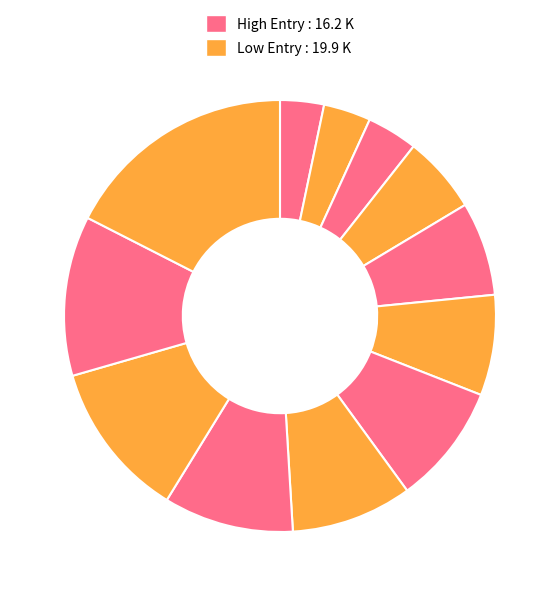

To the nearest percent, what is the average slice percentage?

8%